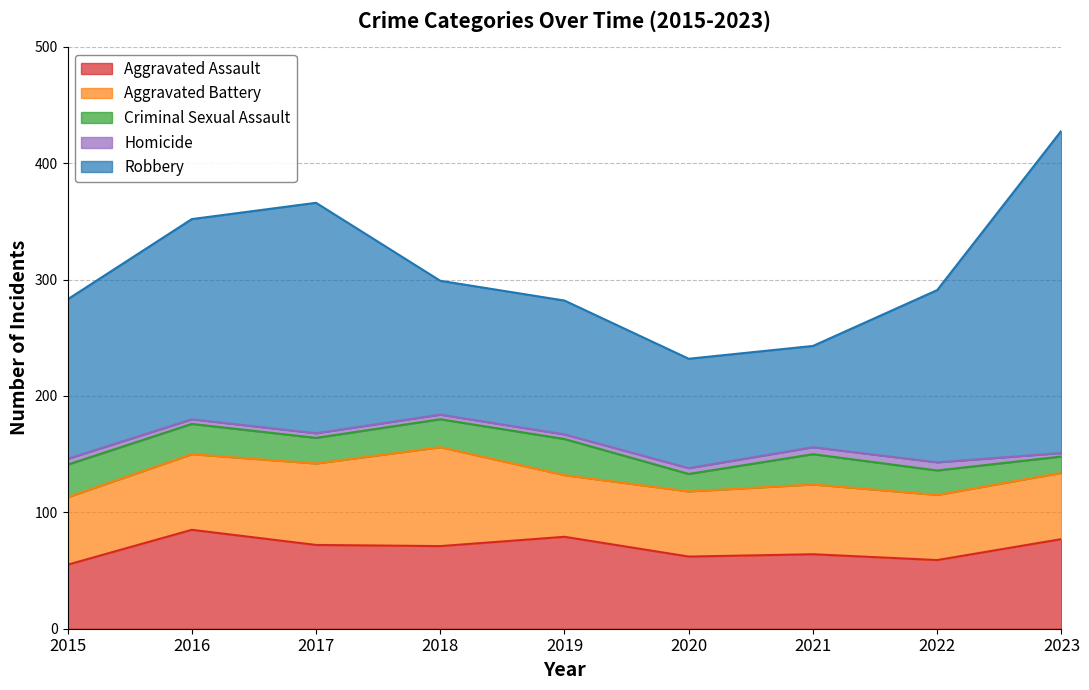

What is the average value of the Criminal Sexual Assault series?

23